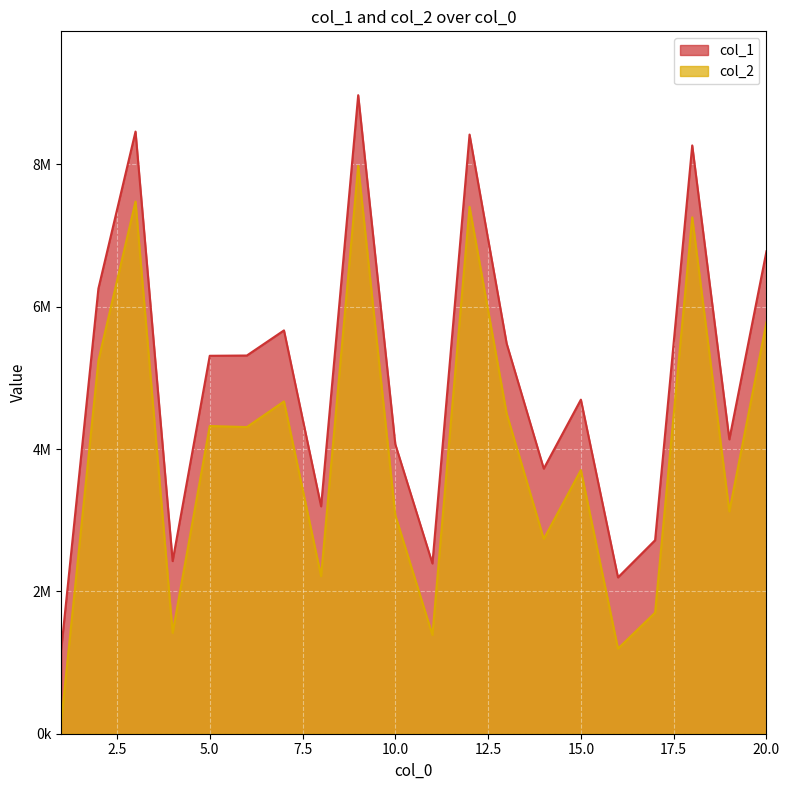

What is the value of the col_1 point at the 9th from the left?

8973428